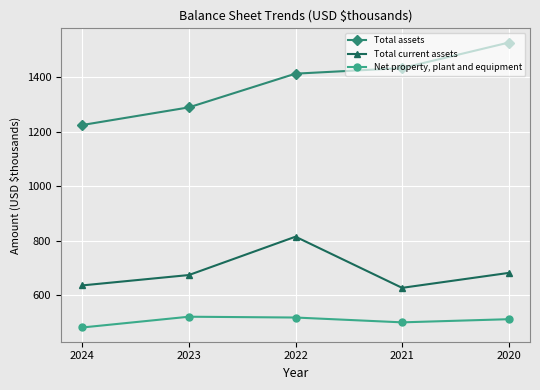

What is the spread (max minus min) of values at 2020?

1013.1